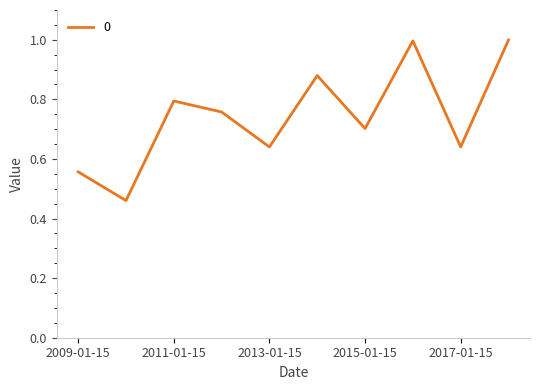

What is the greatest value displayed?

1.0